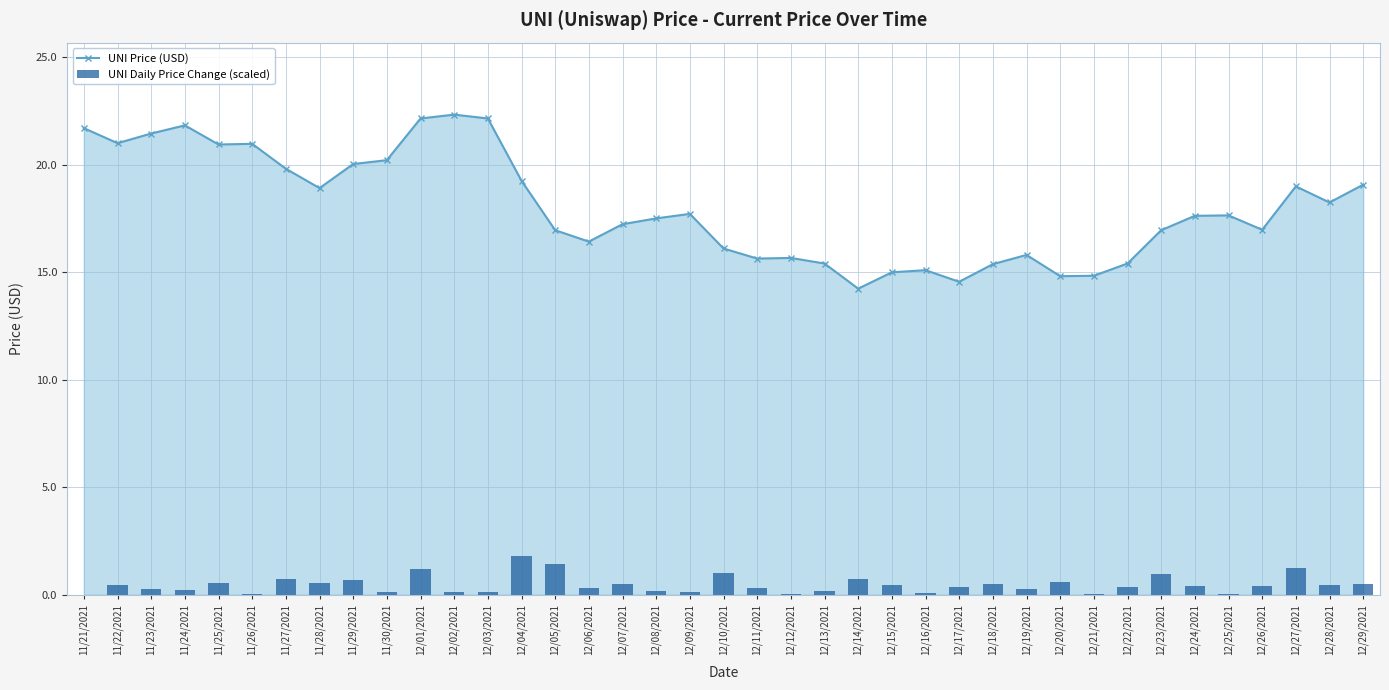

True or false: UNI Daily Price Change (scaled) has a value of 0.4 at 12/22/2021.

True